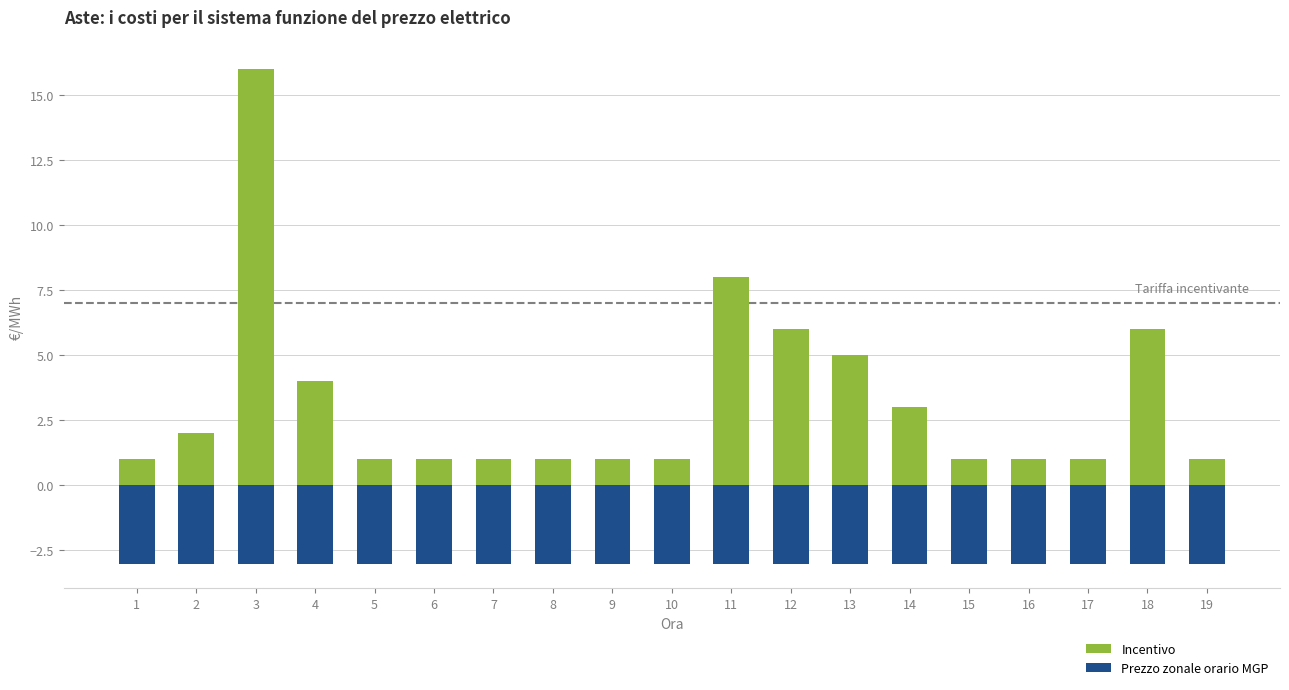

Reading right to left, transcribe all the data shown in this chart.

Incentivo: 19=1	18=6	17=1	16=1	15=1	14=3	13=5	12=6	11=8	10=1	9=1	8=1	7=1	6=1	5=1	4=4	3=16	2=2	1=1
Prezzo zonale orario MGP: 19=-3	18=-3	17=-3	16=-3	15=-3	14=-3	13=-3	12=-3	11=-3	10=-3	9=-3	8=-3	7=-3	6=-3	5=-3	4=-3	3=-3	2=-3	1=-3